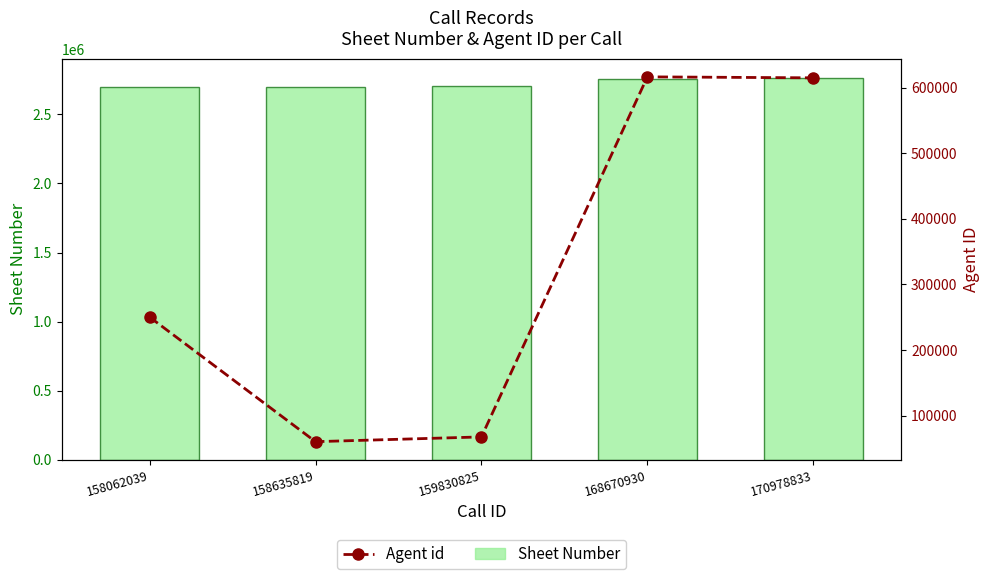

What is the maximum value shown in the chart?

2764921